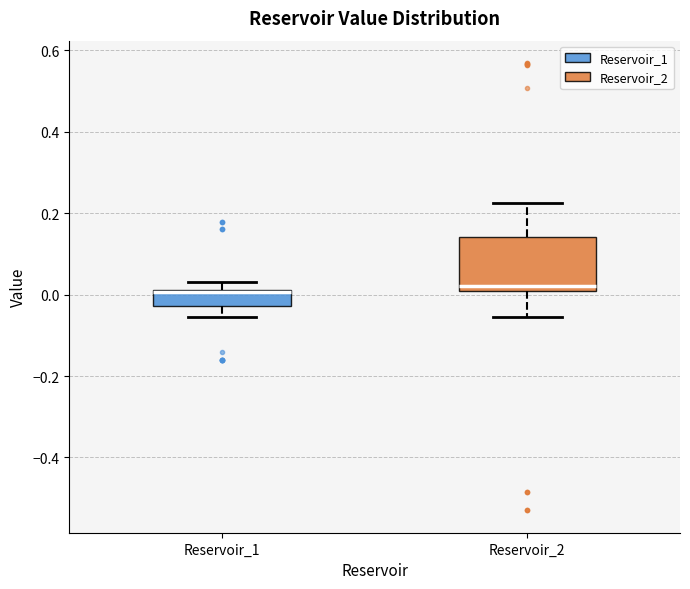

Reading left to right, read every box against the y-axis: the position of its median line, the range the box covers, and the ends of its whiskers. The values are not printed on the chart, so give them approximately, as read against the axis.

Reservoir_1: median 0.00 (drawn on the box's upper edge), box -0.02 to 0.02, whiskers -0.06 to 0.04
Reservoir_2: median 0.02, box 0.00 to 0.14, whiskers -0.06 to 0.22